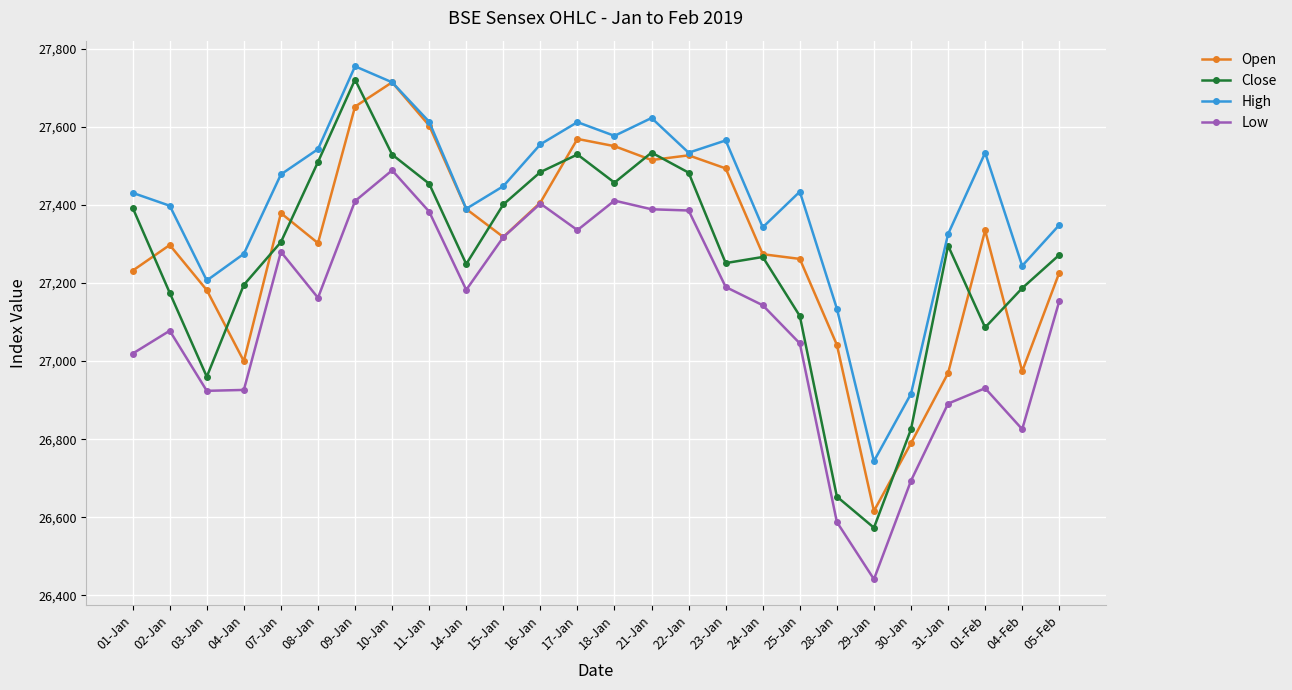

Which series has the widest spread of values?

Close